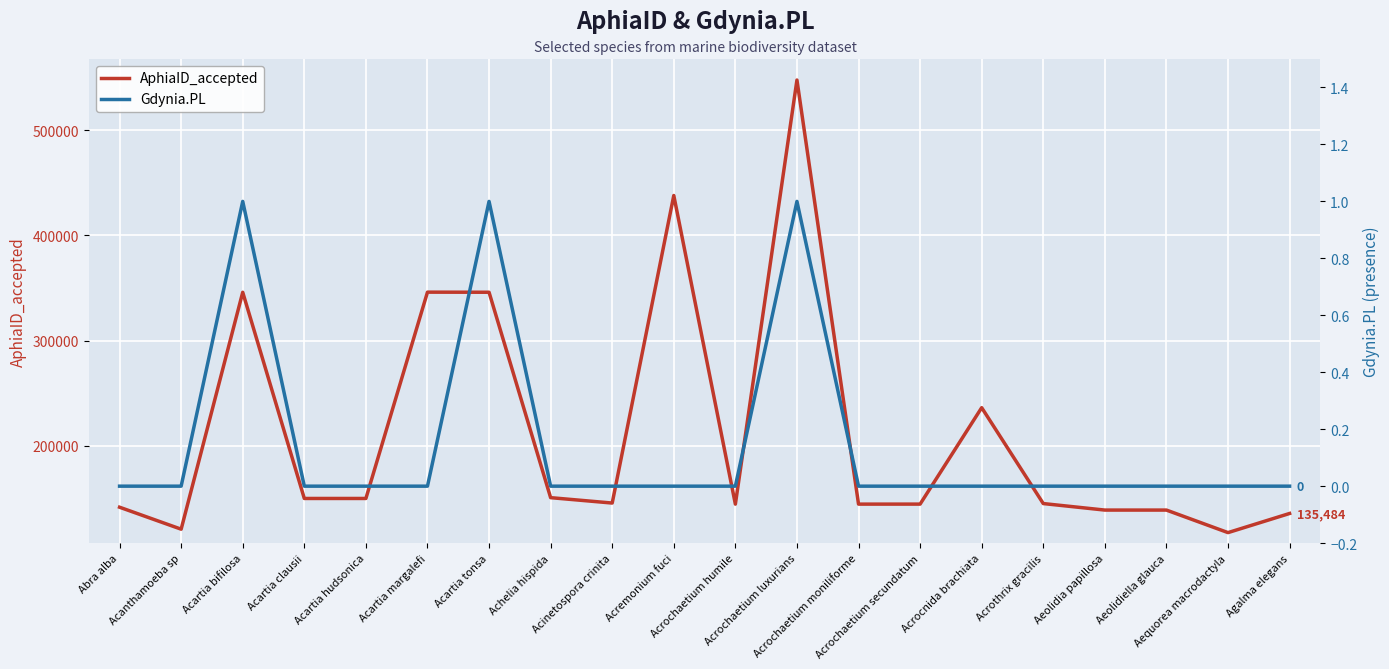

True or false: AphiaID_accepted and Gdynia.PL intersect in this chart.

False